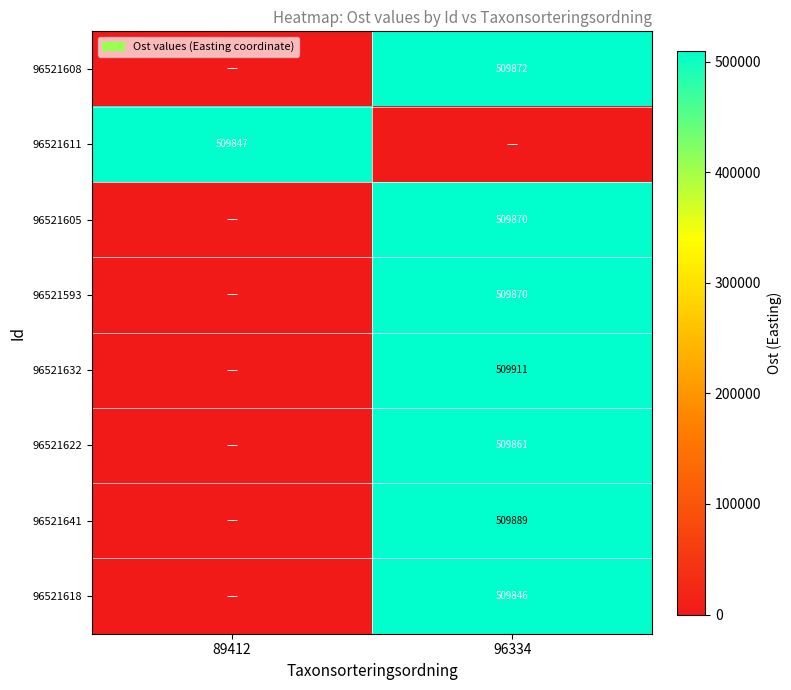

What is the difference between the highest and lowest values at 89412?

509847.4